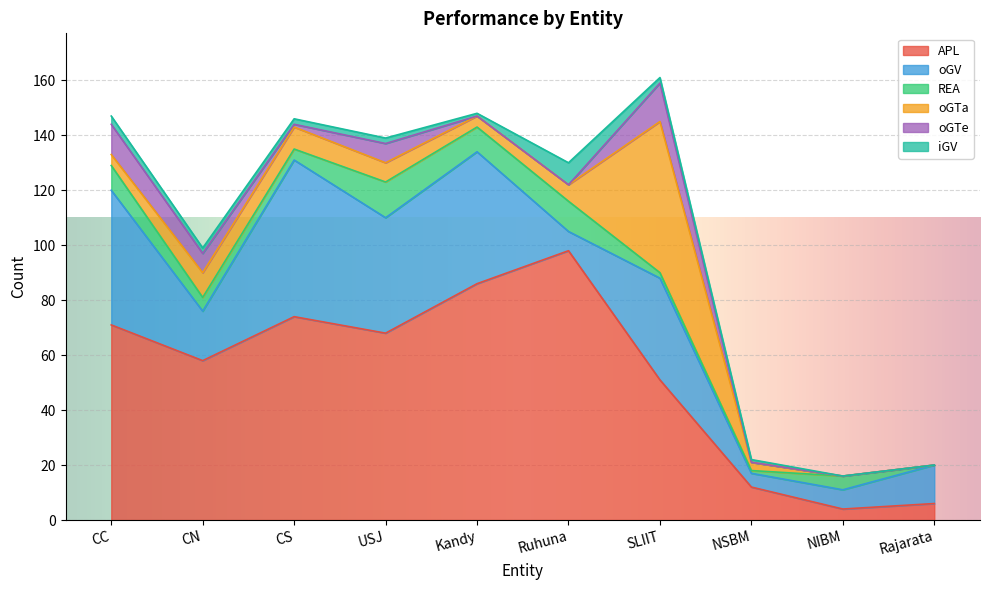

Reading left to right, what are all the values shown in this chart?

APL: CC=71	CN=58	CS=74	USJ=68	Kandy=86	Ruhuna=98	SLIIT=51	NSBM=12	NIBM=4	Rajarata=6
oGV: CC=49	CN=18	CS=57	USJ=42	Kandy=48	Ruhuna=7	SLIIT=37	NSBM=5	NIBM=7	Rajarata=14
REA: CC=9	CN=5	CS=4	USJ=13	Kandy=9	Ruhuna=11	SLIIT=2	NSBM=1	NIBM=5	Rajarata=0
oGTa: CC=4	CN=9	CS=8	USJ=7	Kandy=4	Ruhuna=6	SLIIT=55	NSBM=3	NIBM=0	Rajarata=0
oGTe: CC=11	CN=7	CS=1	USJ=7	Kandy=0	Ruhuna=0	SLIIT=14	NSBM=0	NIBM=0	Rajarata=0
iGV: CC=3	CN=2	CS=2	USJ=2	Kandy=1	Ruhuna=8	SLIIT=2	NSBM=1	NIBM=0	Rajarata=0